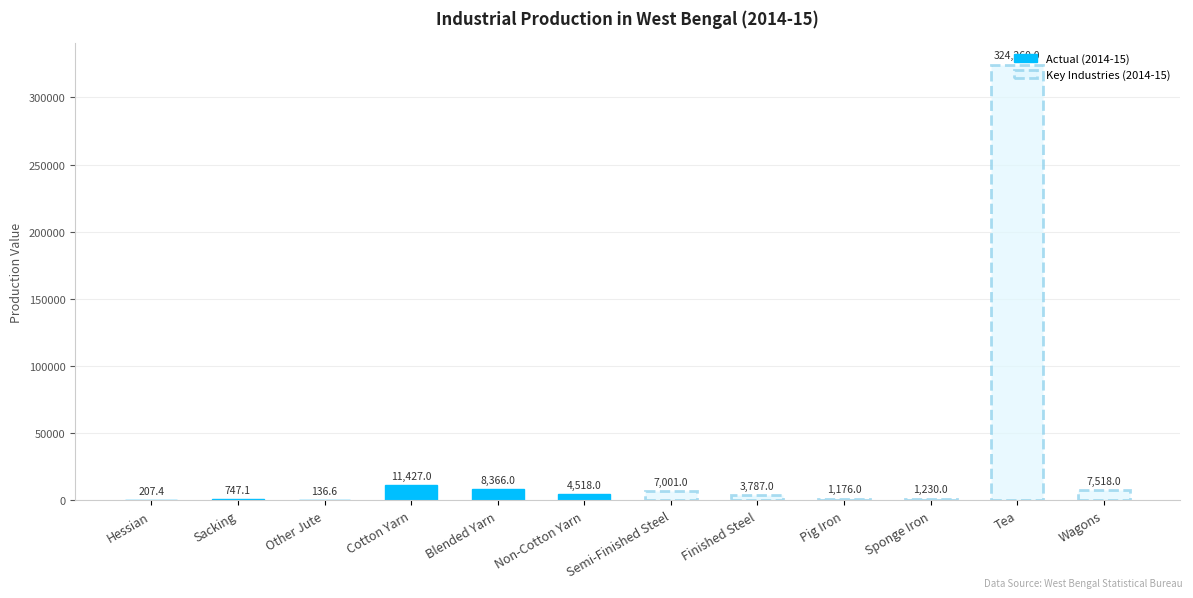

List the labels in order of Actual (2014-15) value, largest first.

Cotton Yarn, Blended Yarn, Non-Cotton Yarn, Sacking, Hessian, Other Jute